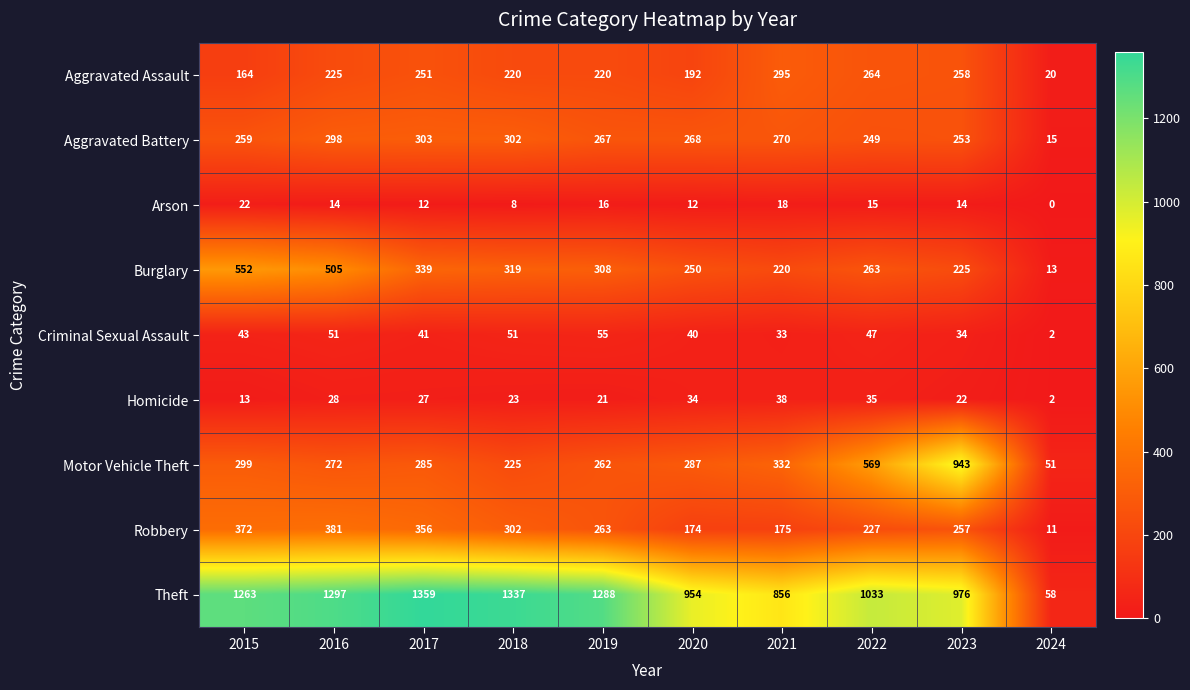

Which series has the widest spread of values?

Theft